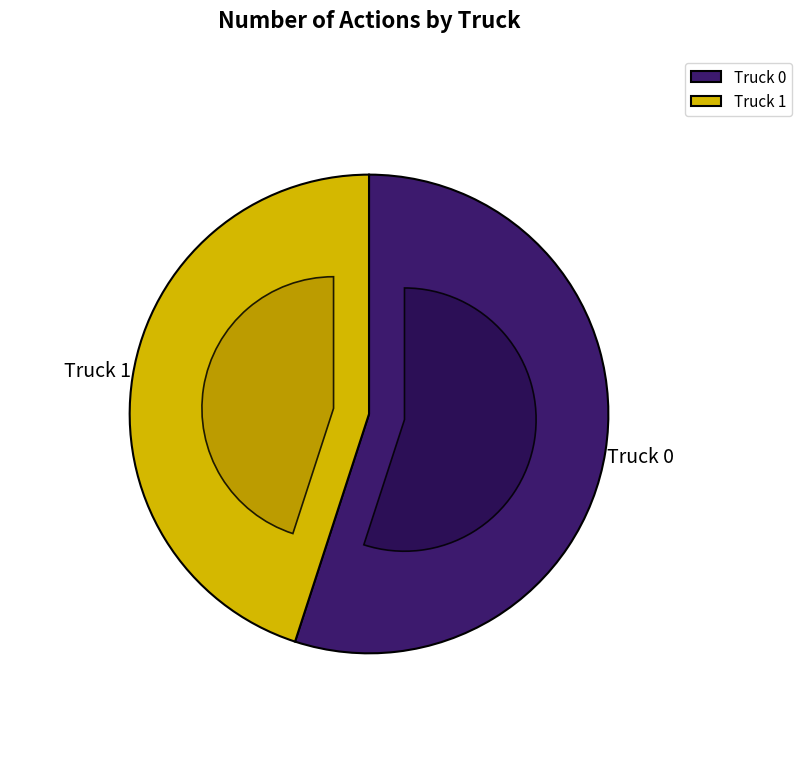

Between Truck 0 and Truck 1, which is larger?

Truck 0